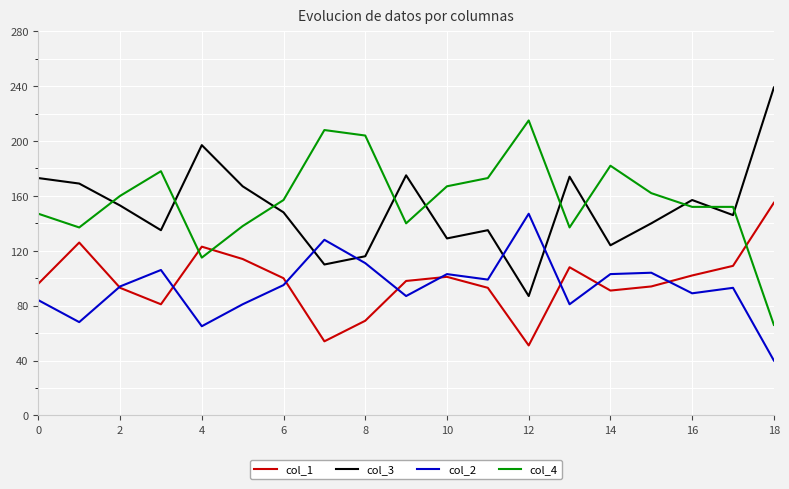

Which series ends up on top after the final intersection of col_3 and col_4?

col_3